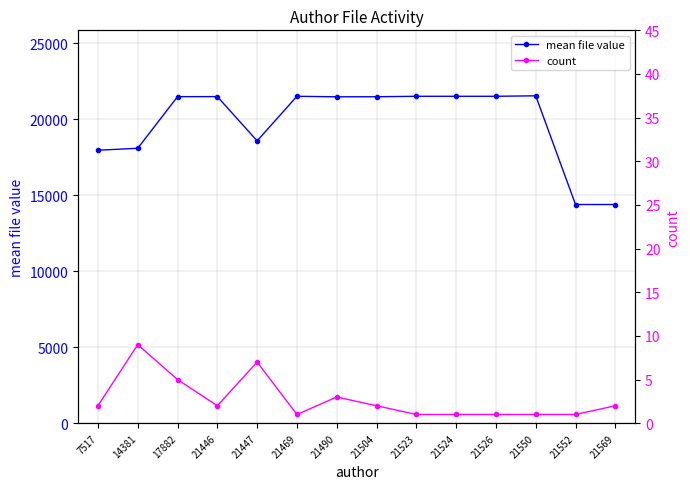

Which has a higher value, 21504 or 21552?

21504